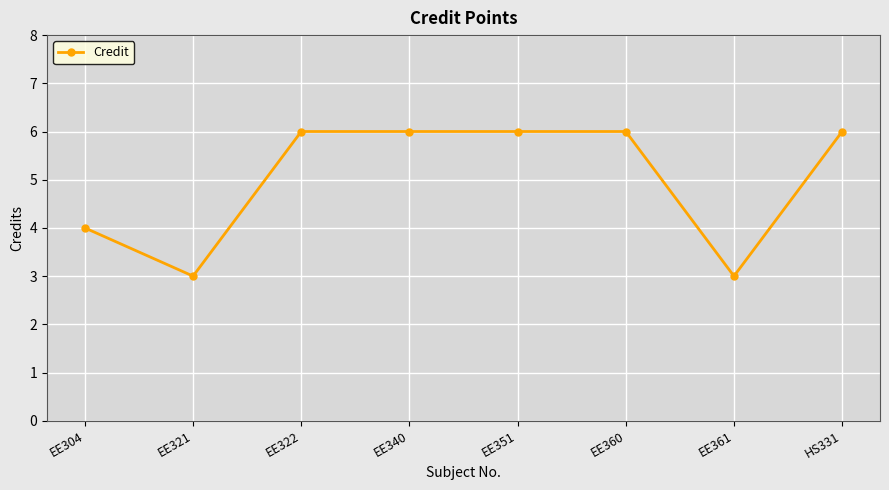

What is the label of the 4th point from the left?

EE340